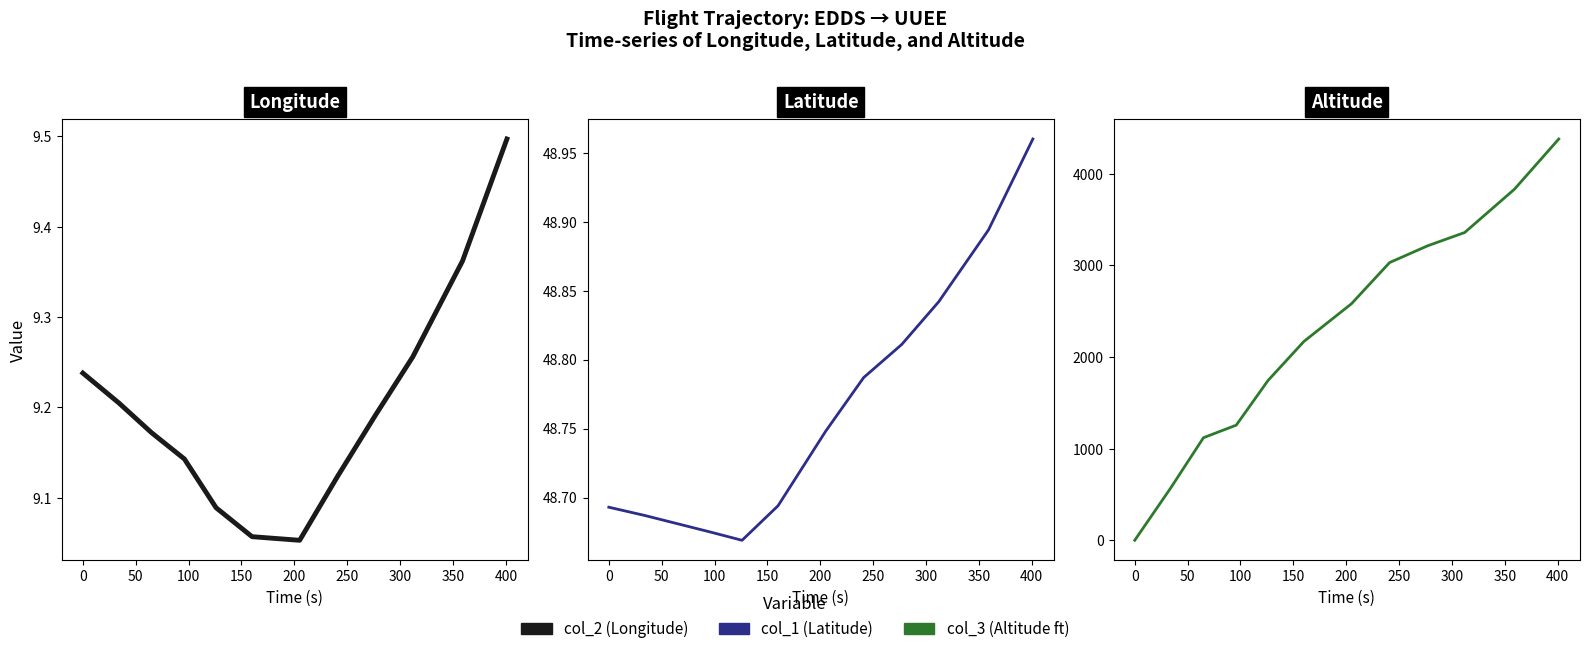

The col_2 (Longitude) series shows 16.1 at 11. True or false?

False